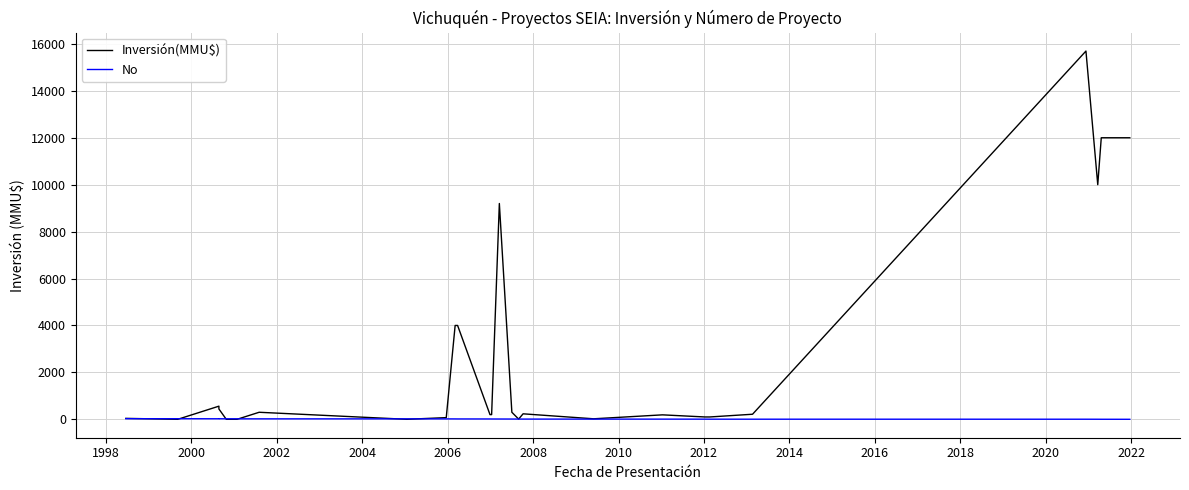

What is the difference between the maximum and minimum values in the Inversión(MMU$) series?

15695